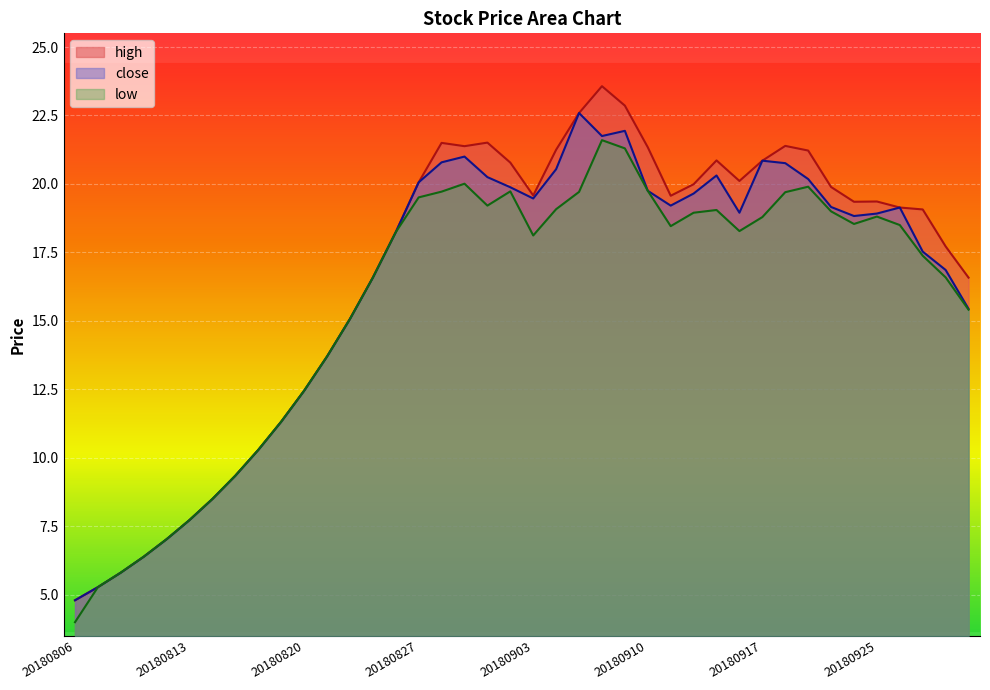

What is the sum of the high values at 20180823 and 20180925?

35.9